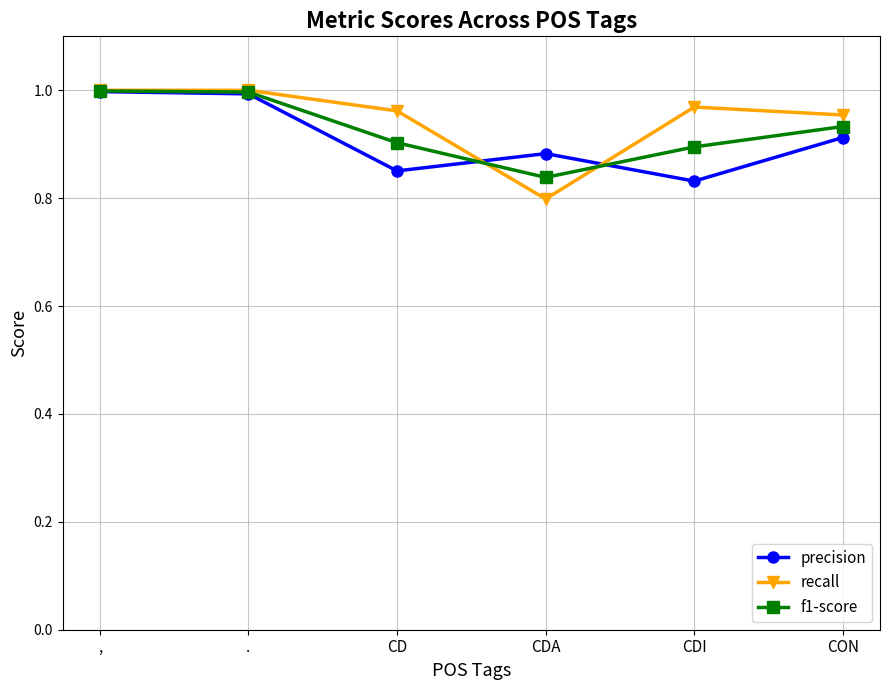

What is the sum of the precision values at CON and CDA?

1.8